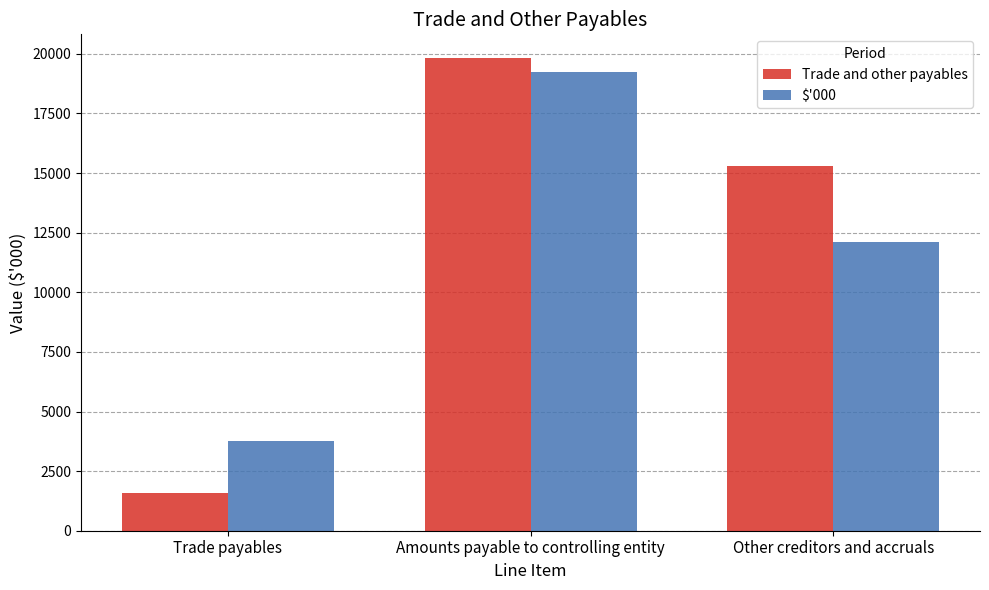

Reading left to right, transcribe all the data shown in this chart.

Trade and other payables: 1564	19828	15277
$'000: 3752	19220	12092